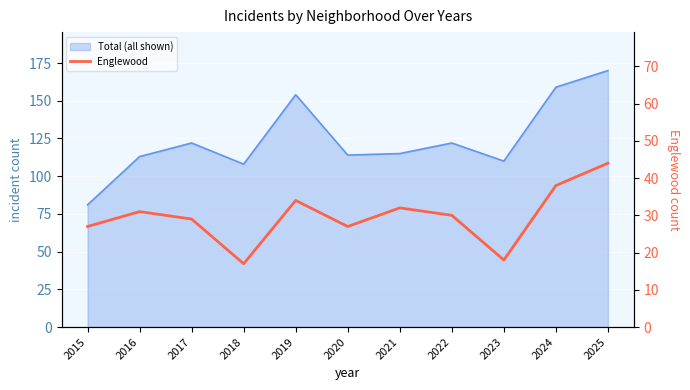

What is the value of the 5th point from the left?

34